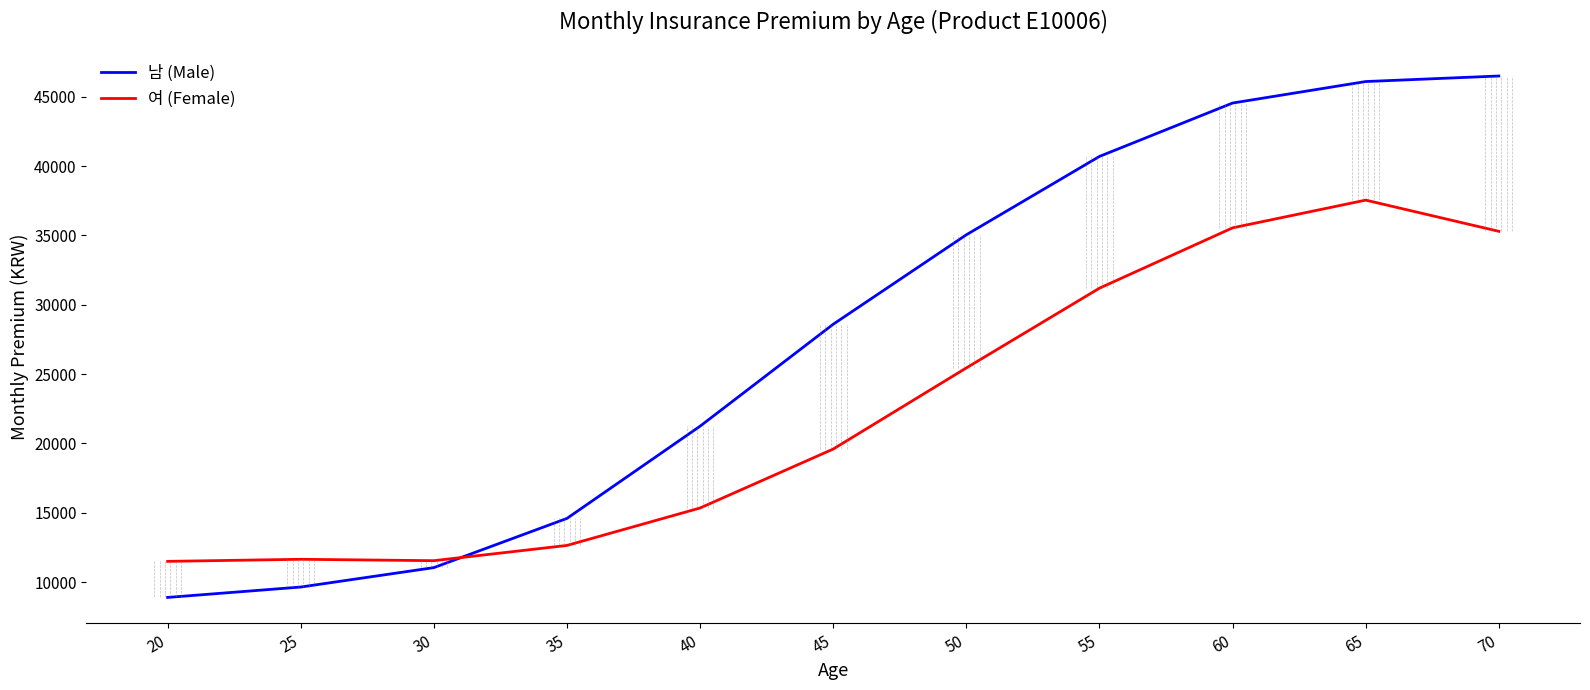

Read the 여 (Female) value at 60, to the nearest 10.

35550